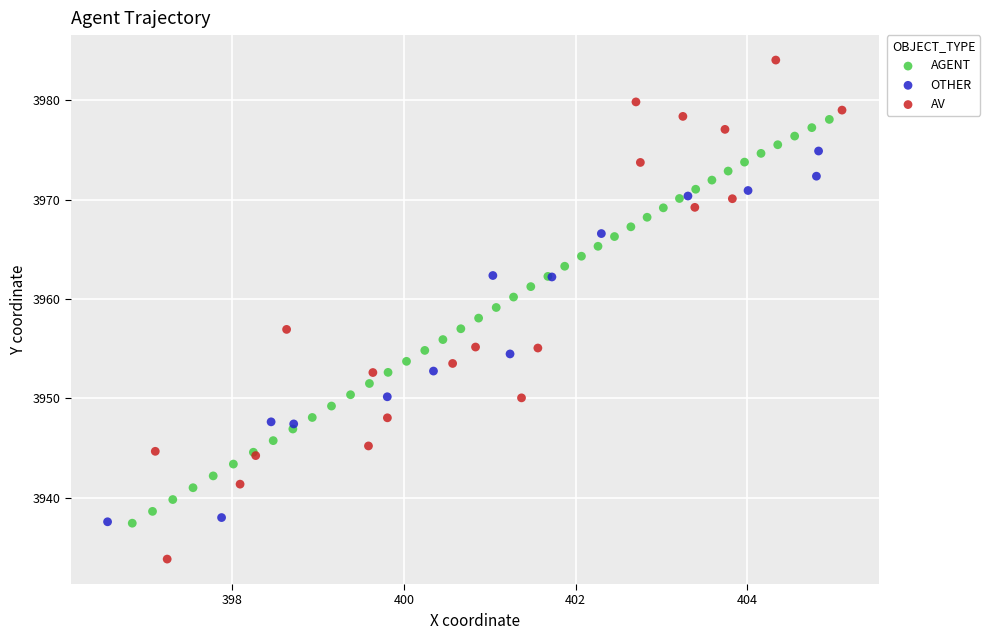

Which series contains the lowest Y value?

AV